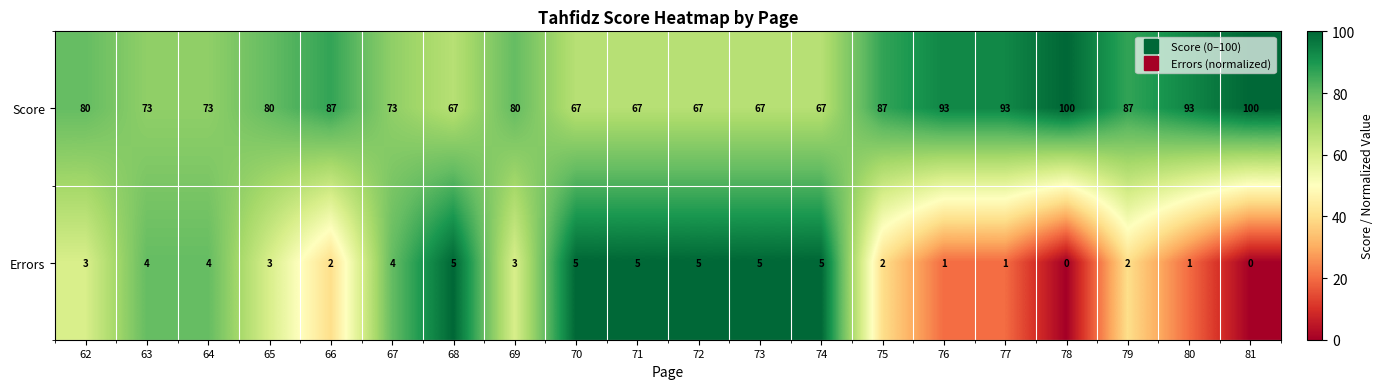

How many distinct data groups are displayed?

2